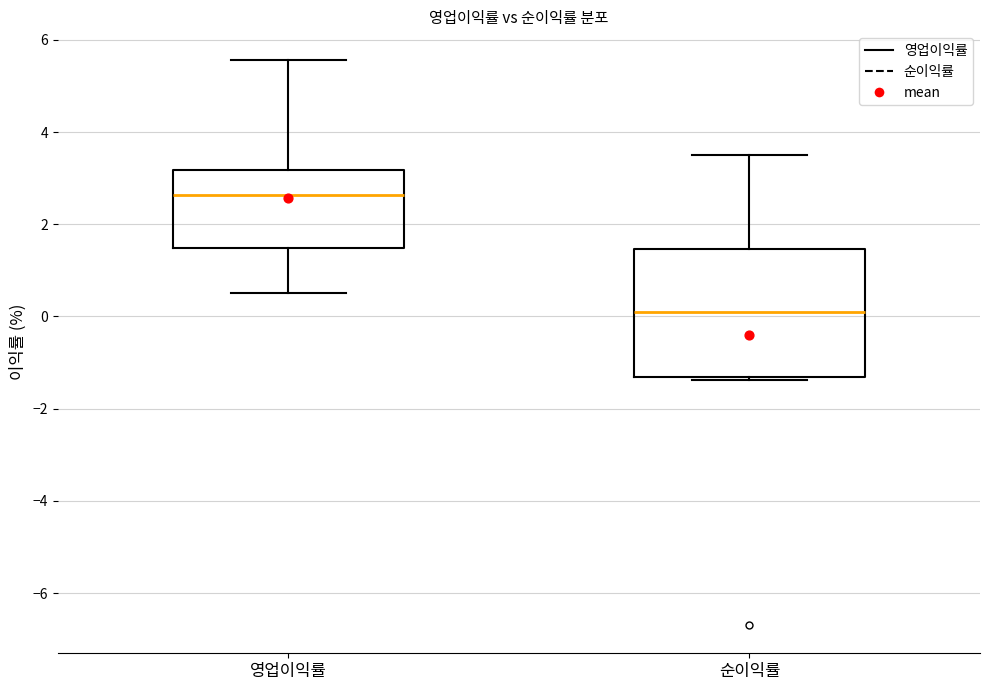

Reading left to right, read every box against the y-axis: the position of its median line, the range the box covers, and the ends of its whiskers. The values are not printed on the chart, so give them approximately, as read against the axis.

영업이익률: median 2.6, box 1.4 to 3.2, whiskers 0.6 to 5.6
순이익률: median 0.0, box -1.4 to 1.4, whiskers -1.4 to 3.6